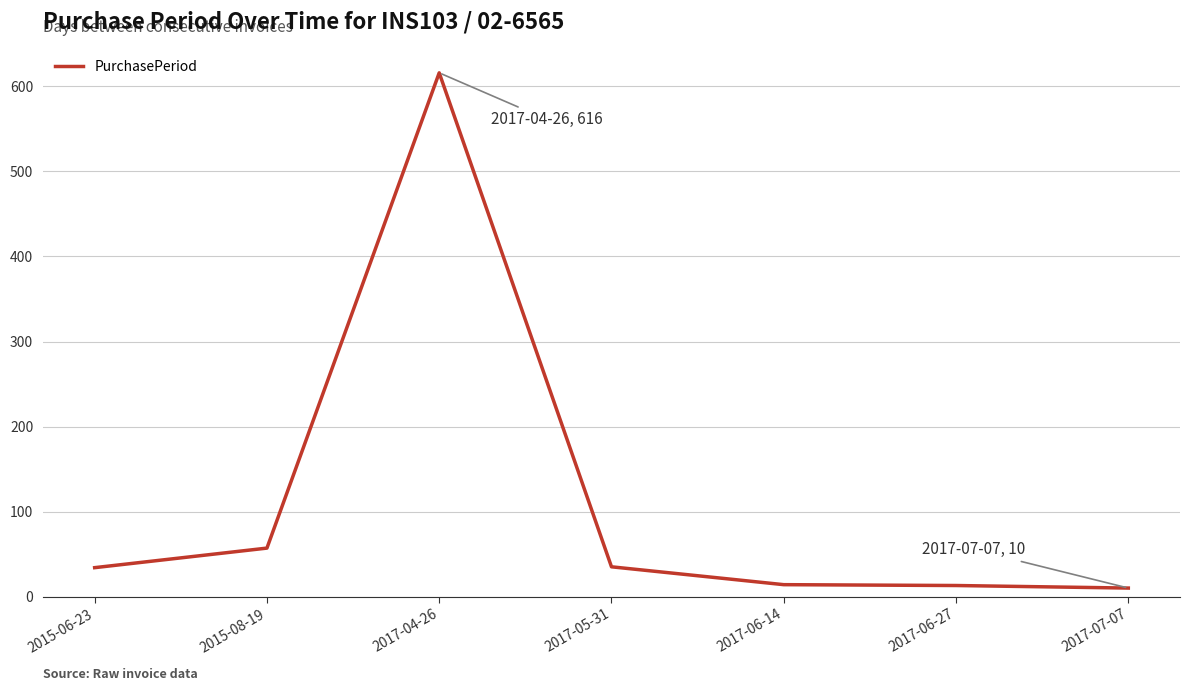

How many distinct data groups are displayed?

1